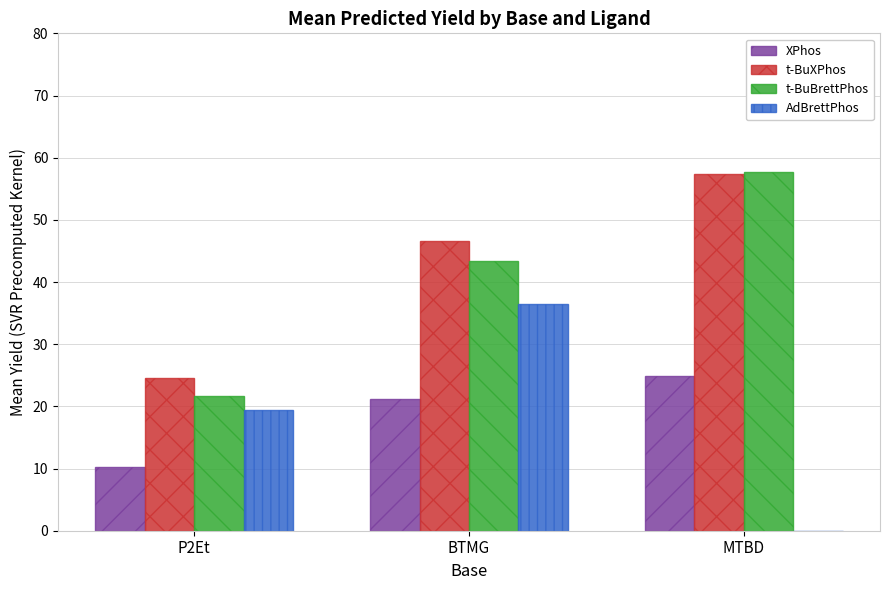

What value does the t-BuXPhos series have at P2Et?

24.5